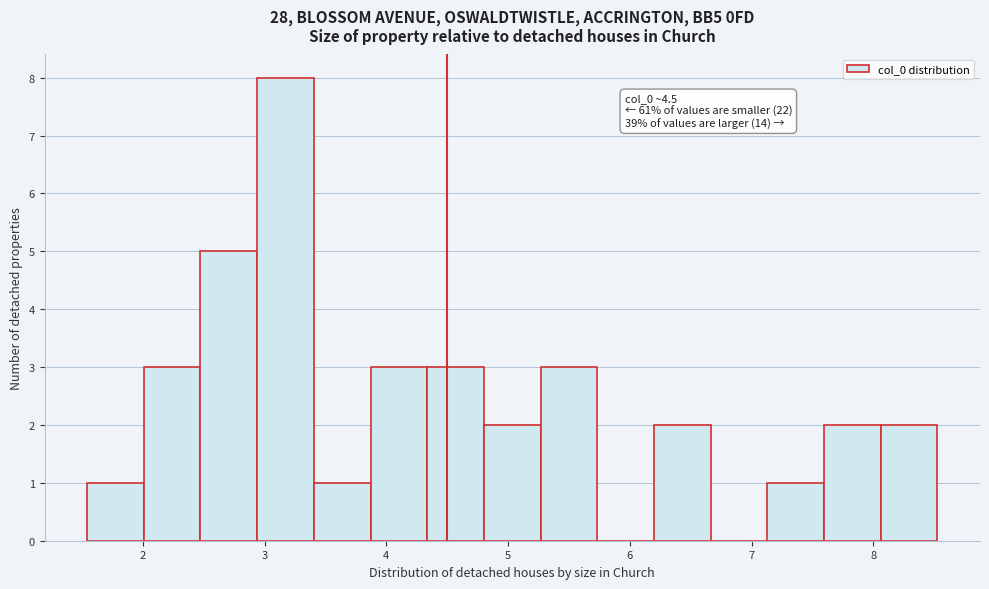

Which range on the x-axis has the tallest bar?

2.9 to 3.4